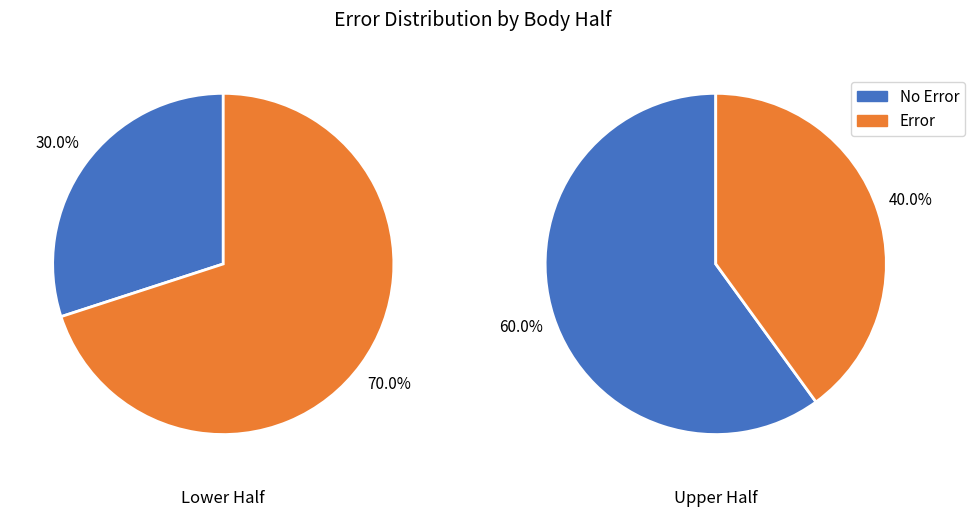

Is there any slice that represents more than half of the pie?

Yes